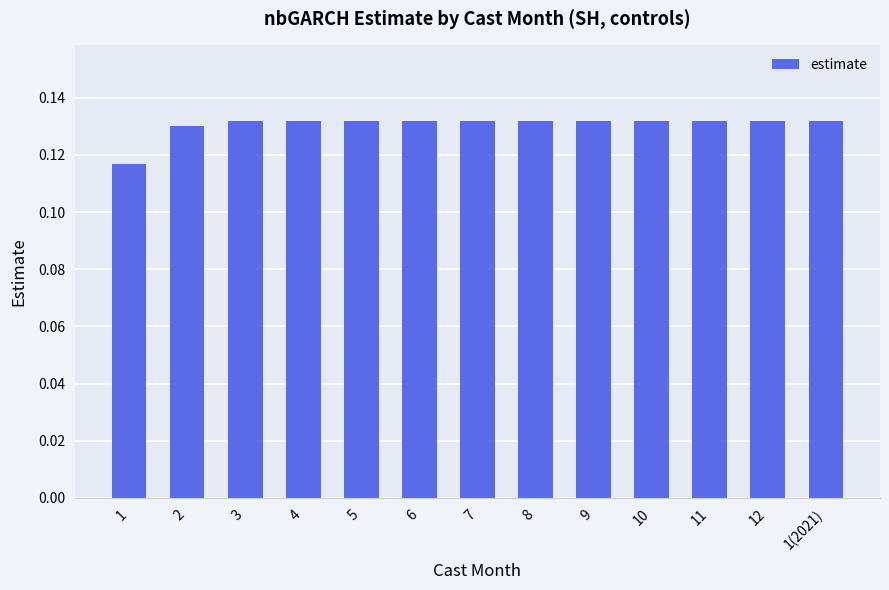

What is the label of the 3rd bar from the left?

3